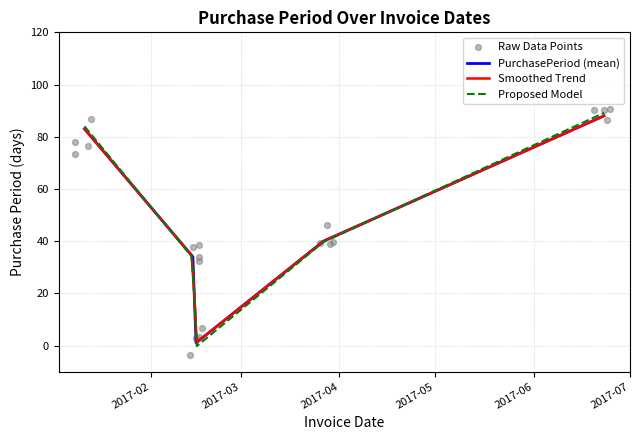

What is the change in value from 2017-02-14 to 2017-03-27?

+6